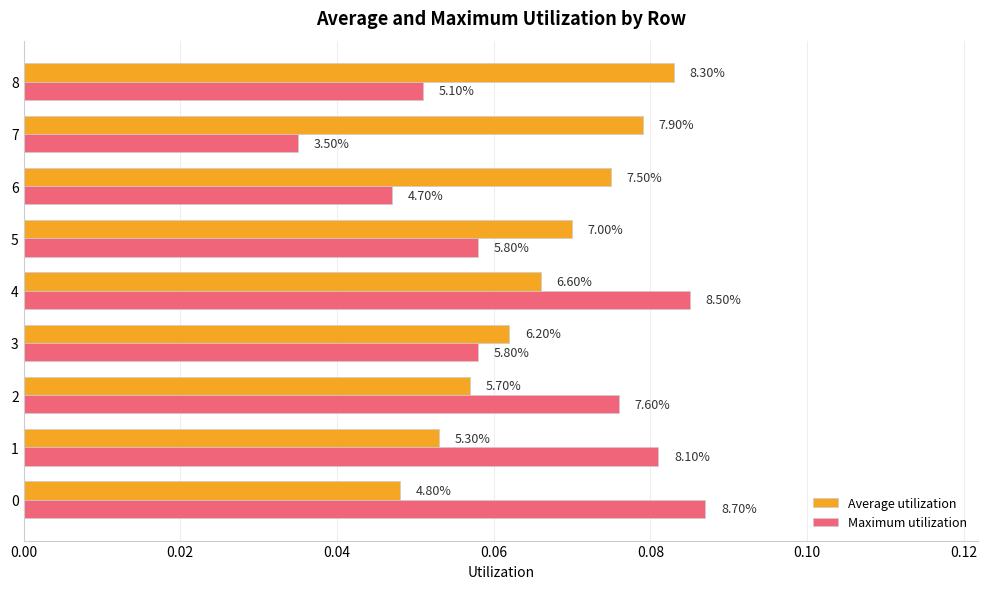

What are all the series names shown in the legend?

Average utilization, Maximum utilization